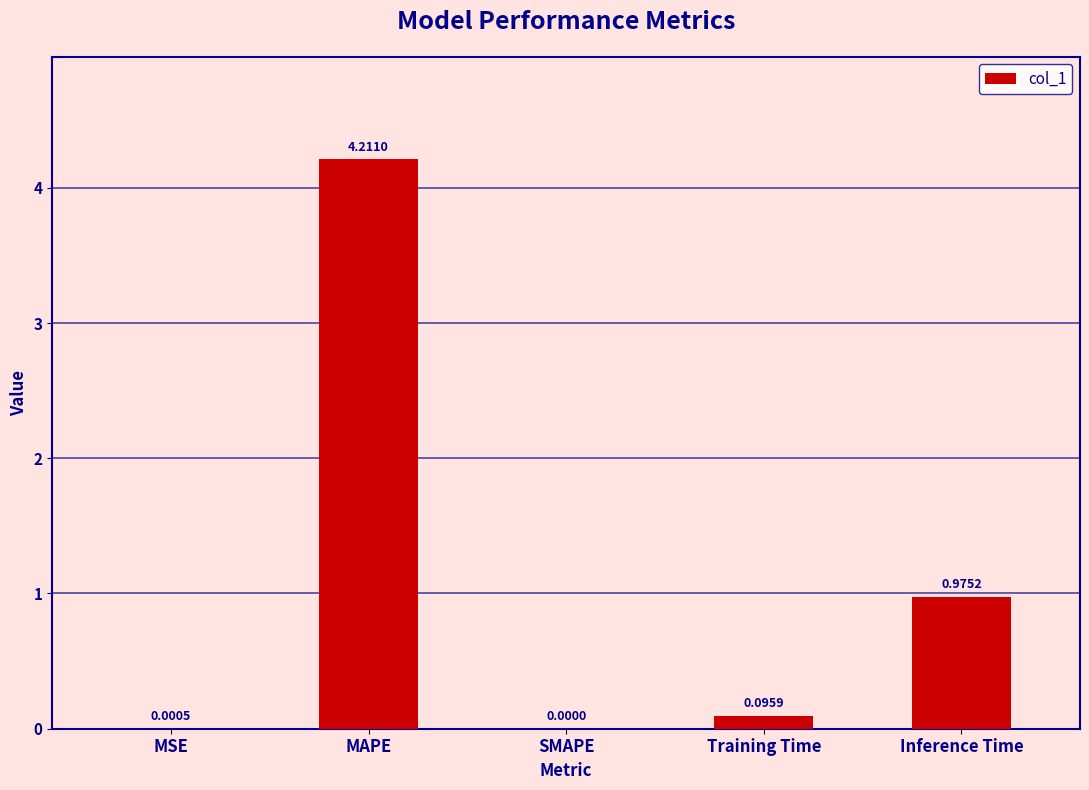

Which label corresponds to the largest value in the chart?

MAPE